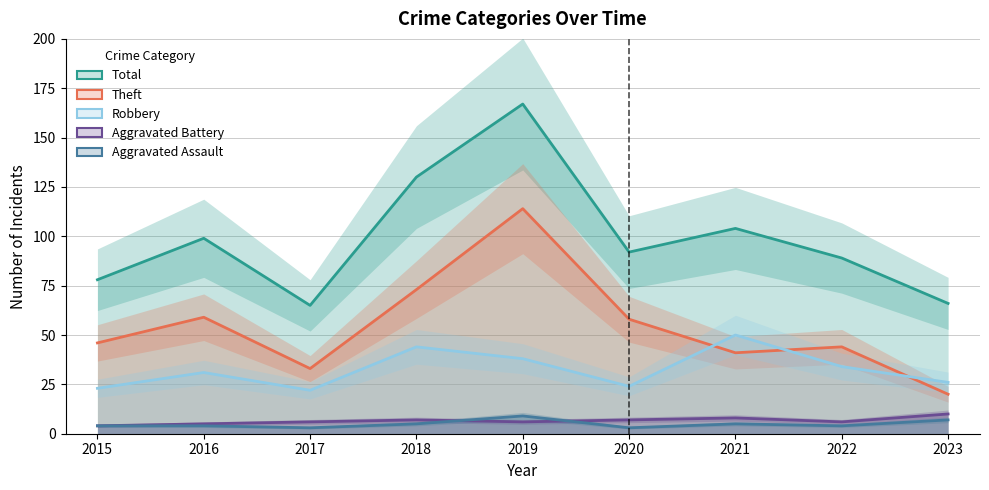

True or false: Total and Theft cross at least once.

False